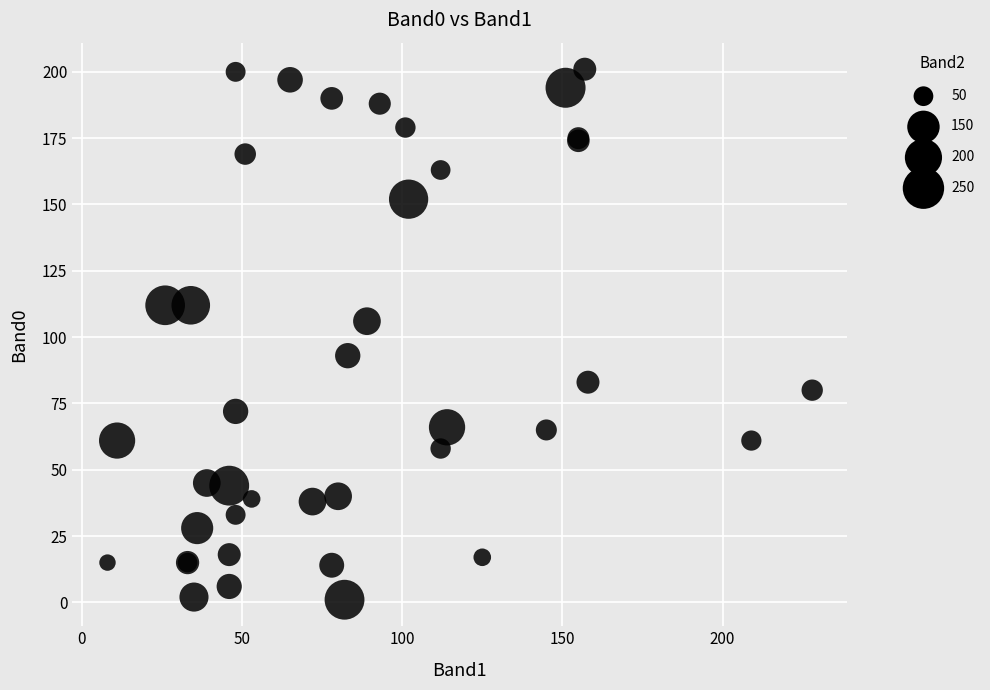

What Y value in the scatter plot is closest to 101?

106